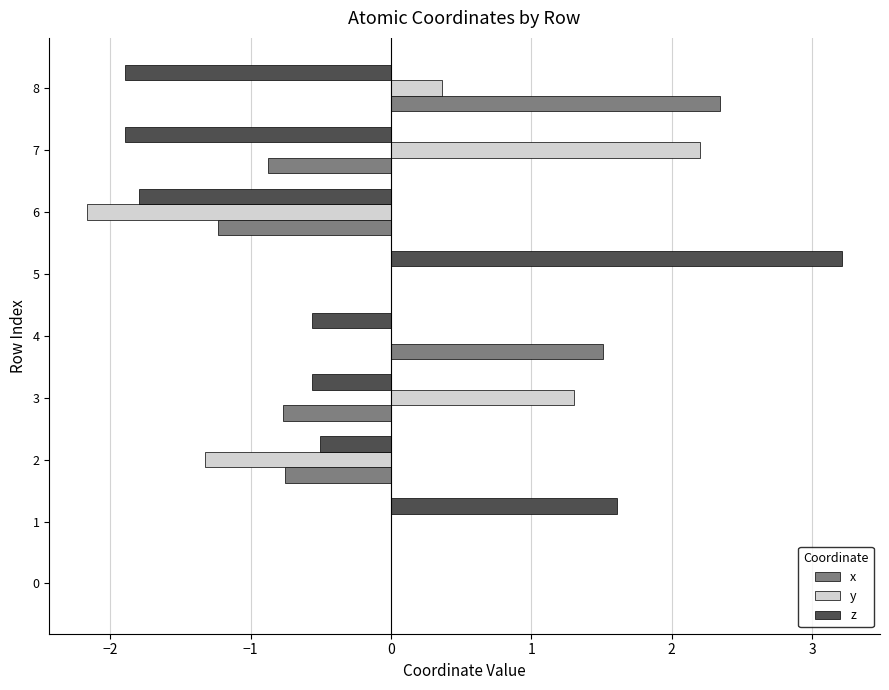

What is the highest value of the x series?

2.3